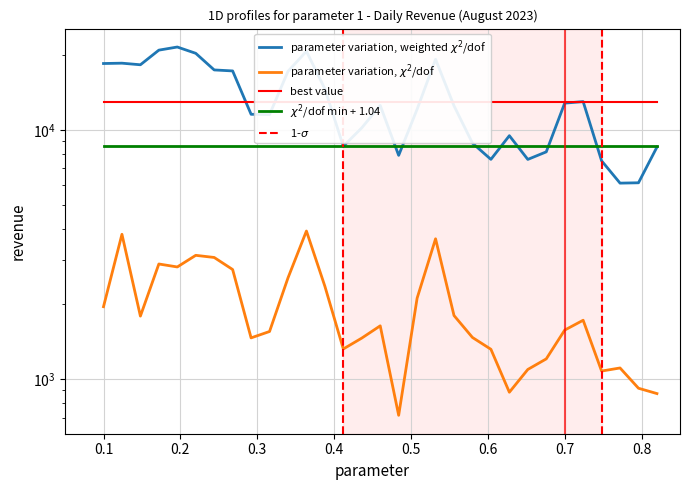

True or false: parameter variation, chi2/dof and parameter variation, weighted chi2/dof intersect in this chart.

False